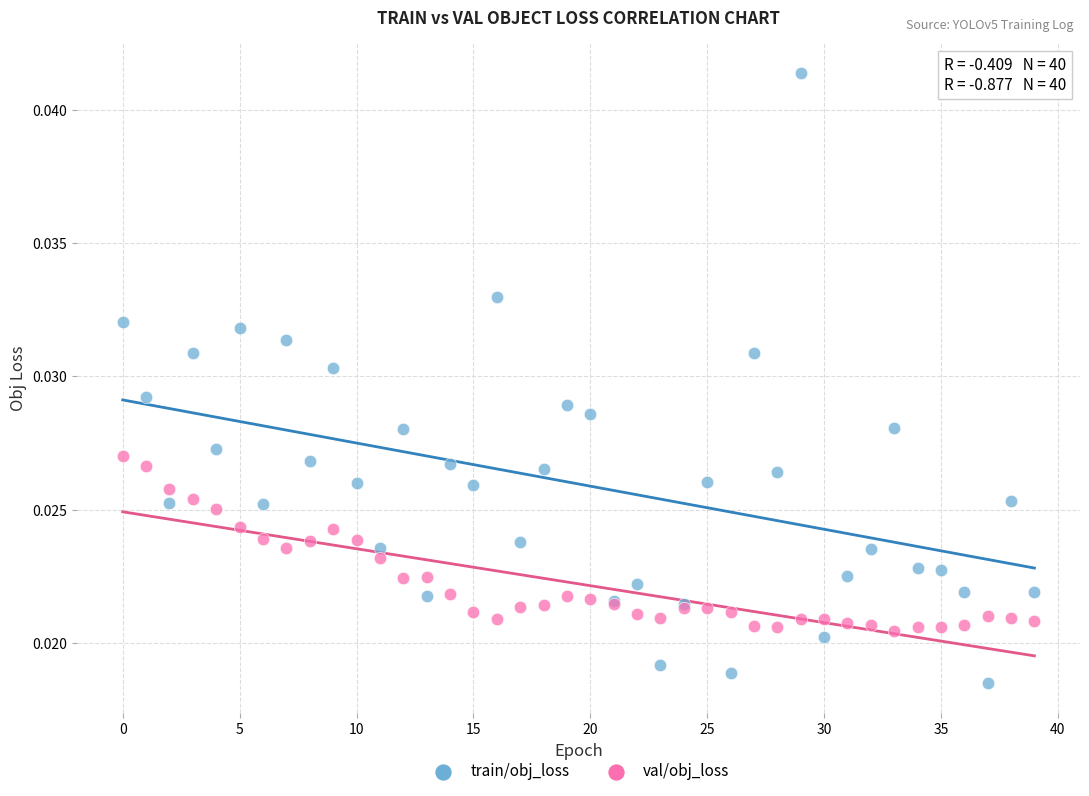

Which series contains the highest Y value?

train/obj_loss